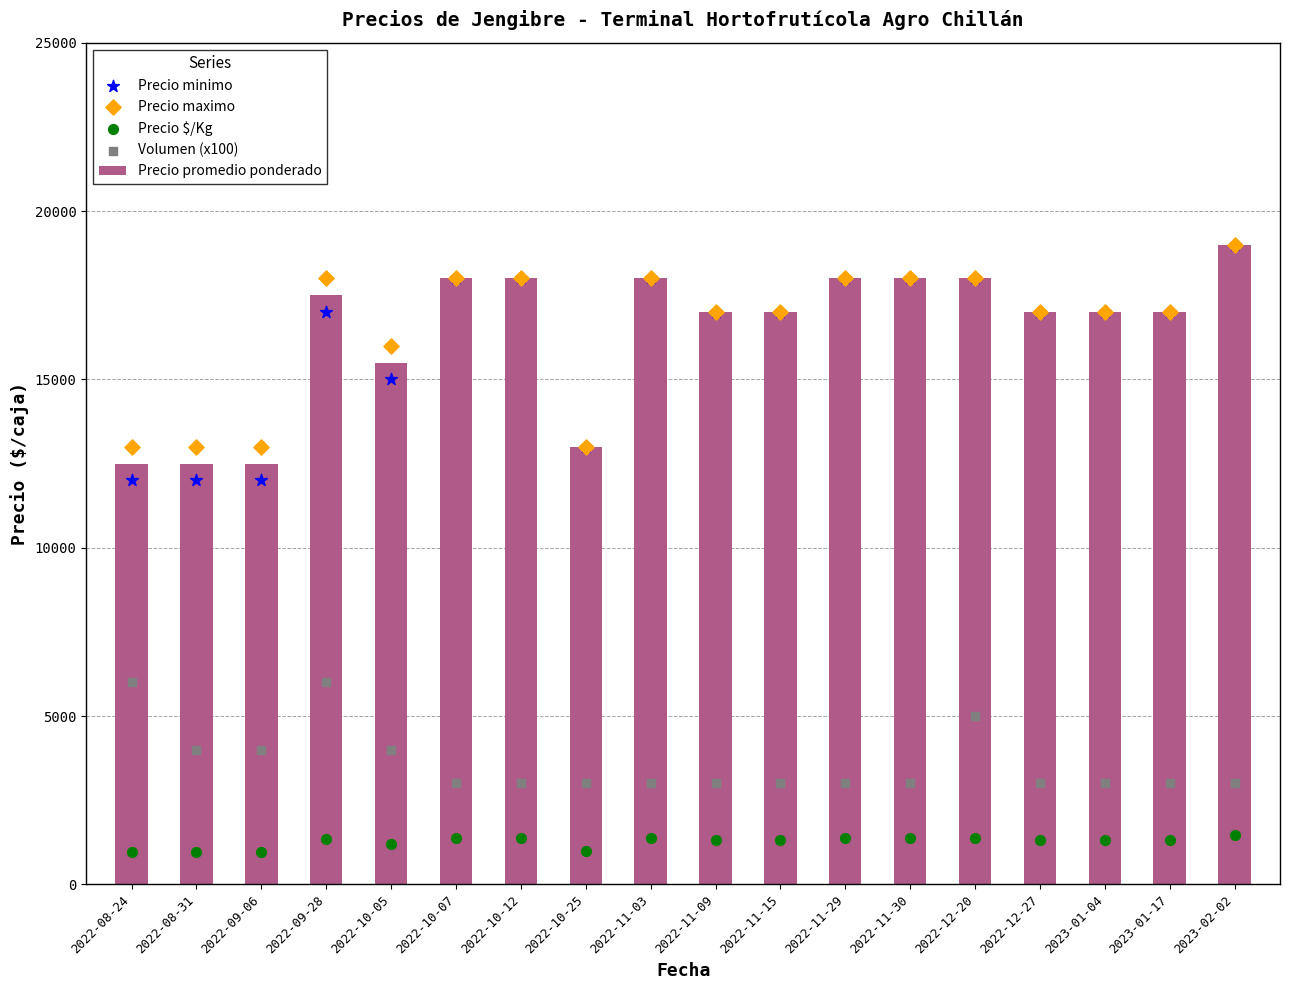

Which series has the largest Y range (max minus min)?

Precio minimo